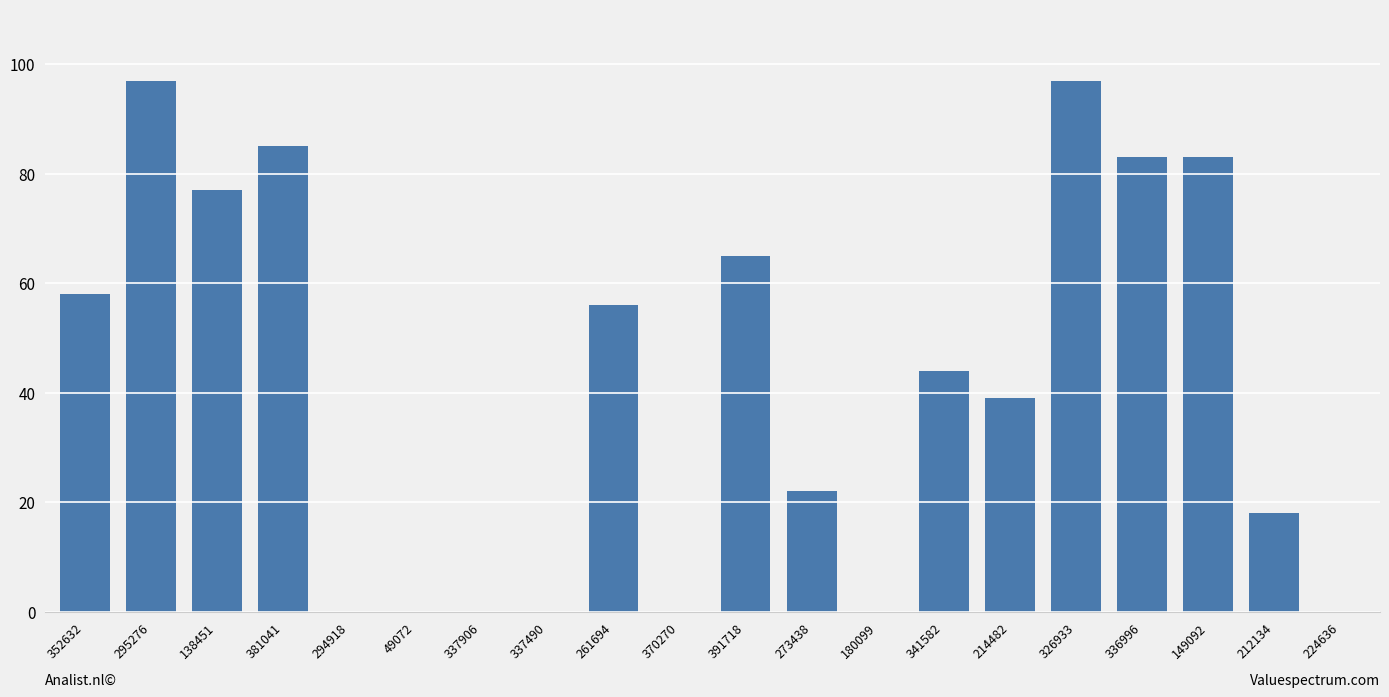

What value does the data have at 149092, to the nearest 10?

80